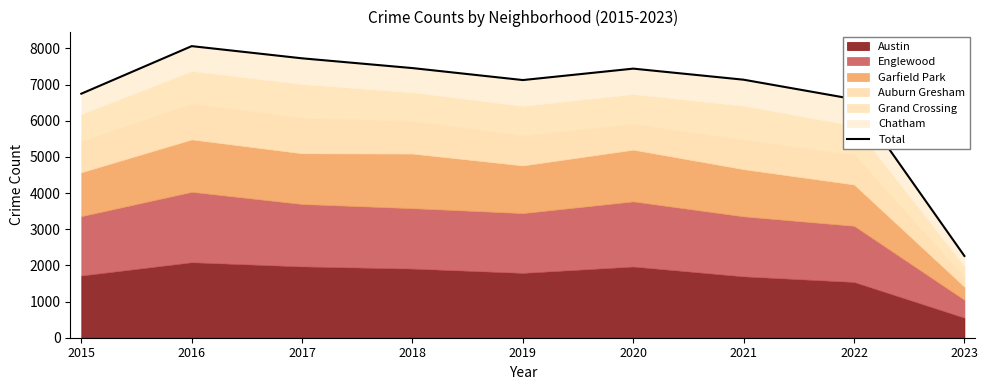

What is the greatest value displayed?

8061